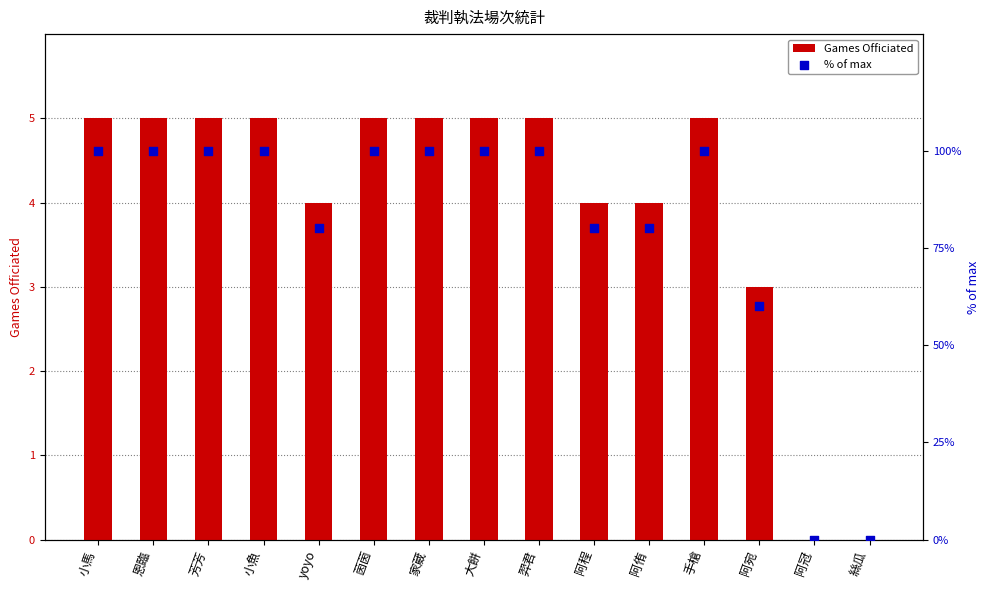

At how many categories does at least one series exceed 25?

13